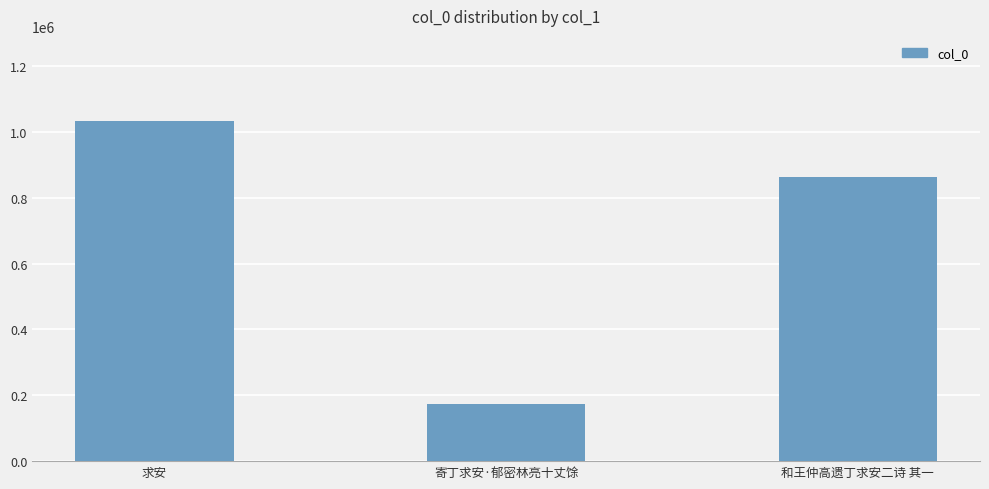

What position from the right is 和王仲高遗丁求安二诗 其一?

1